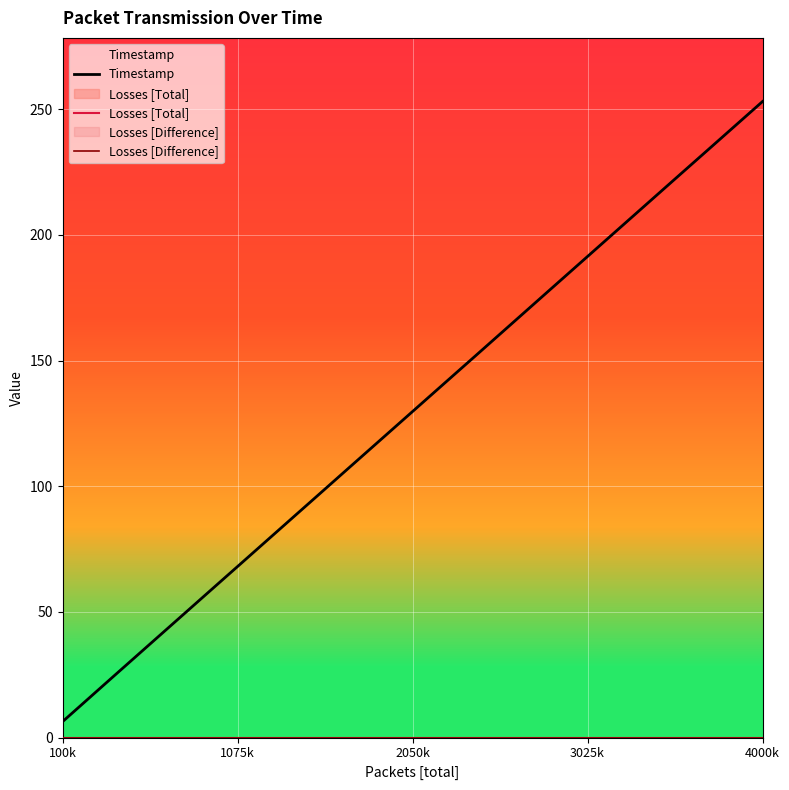

Does the chart display data point markers on the line(s)?

No